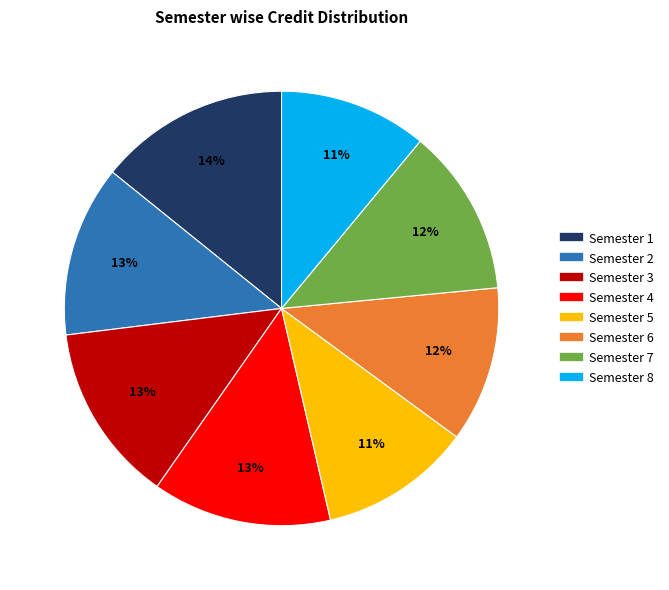

Is there any slice that represents more than half of the pie?

No